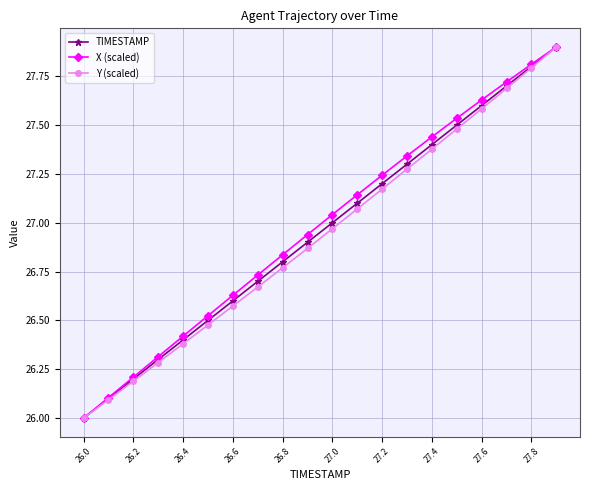

What is the smallest value displayed?

26.0